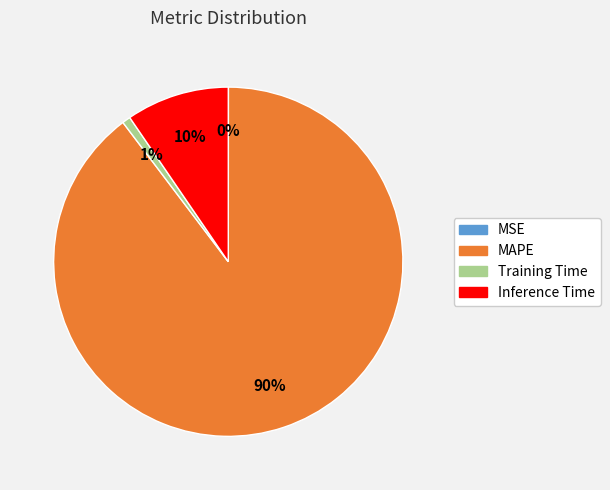

Which slice is the largest?

MAPE